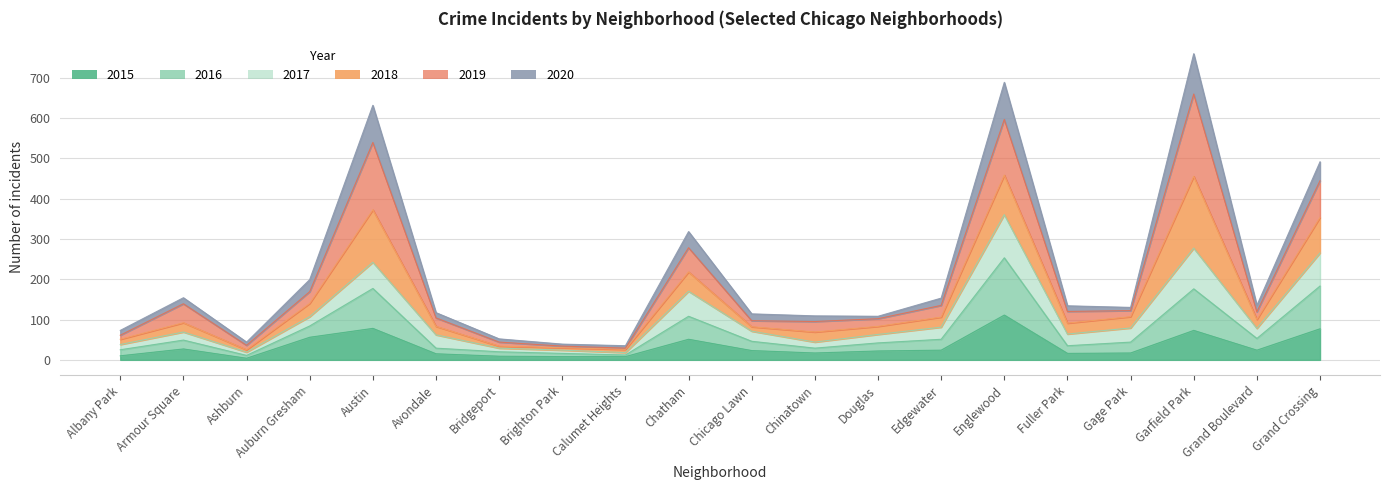

How many interior local valleys does the 2020 series have?

5